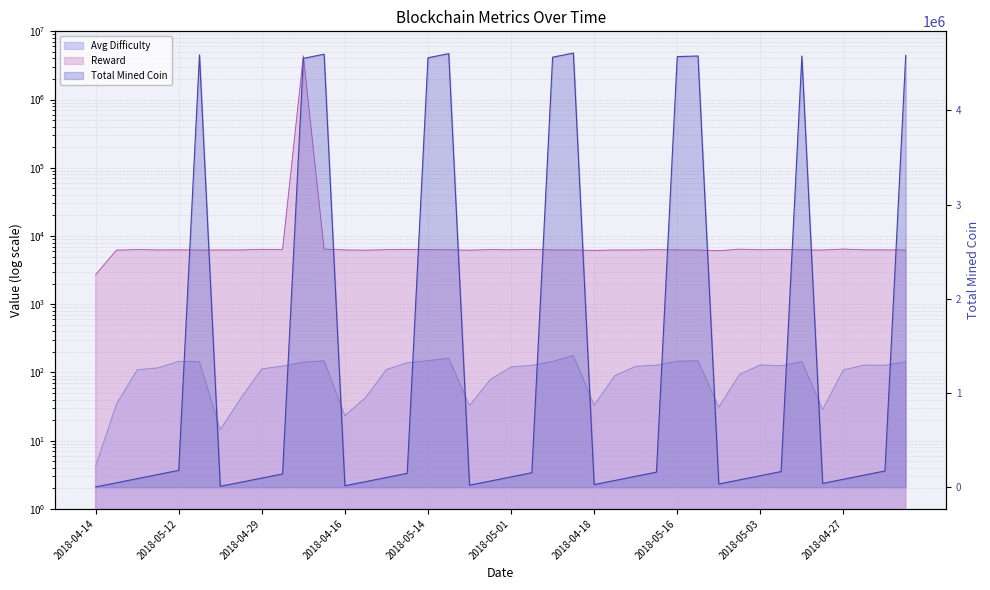

What is the sum of all Reward values?

4615563.5